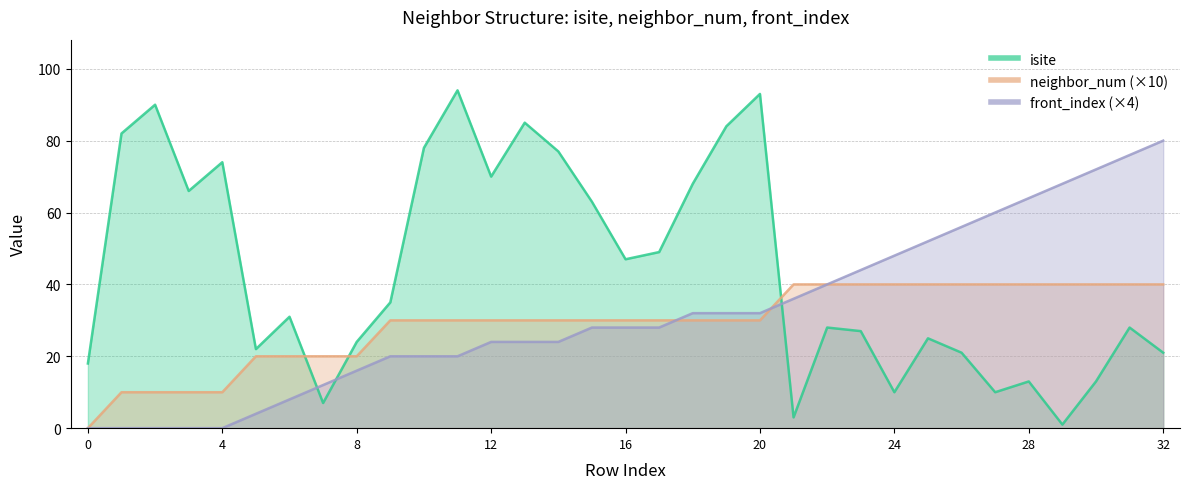

How many lines are shown in the chart?

3